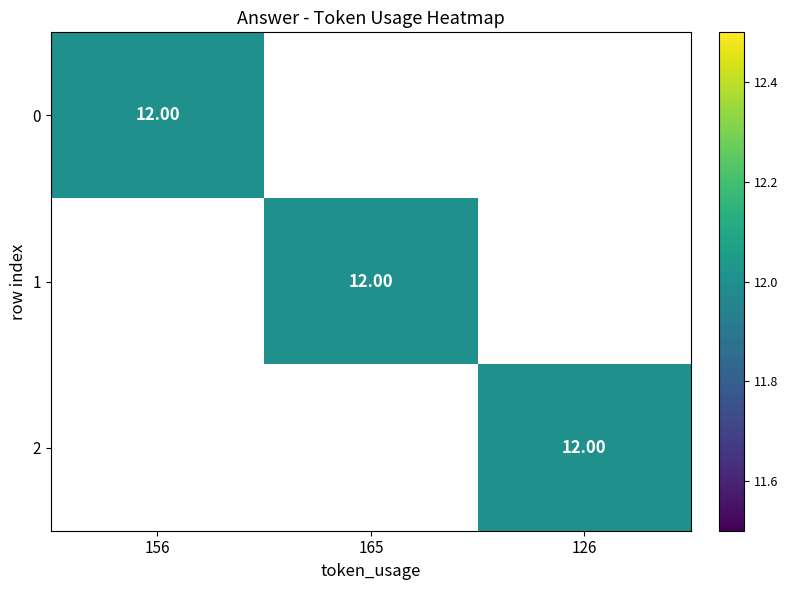

List the series in order of their peak value, highest first.

0, 1, 2